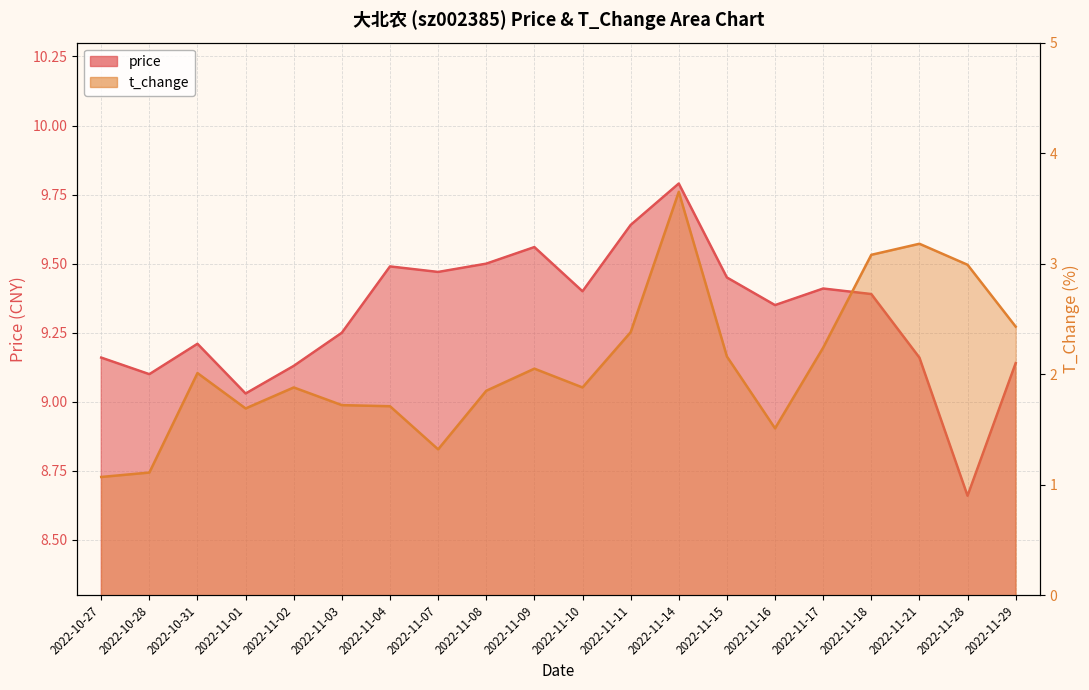

True or false: t_change and price intersect in this chart.

False